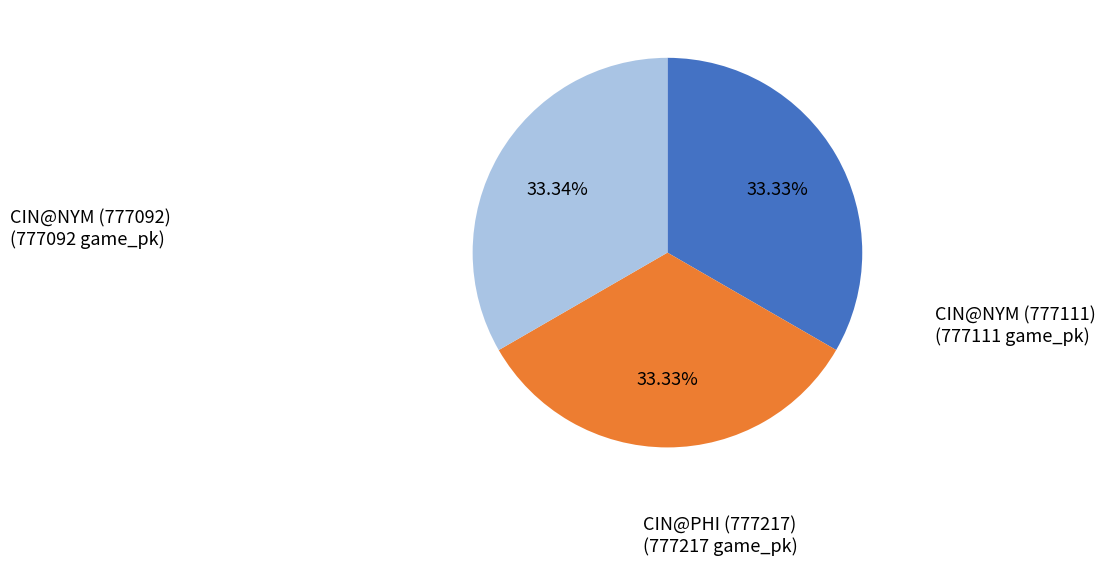

Combined, do CIN@NYM (777111) and CIN@NYM (777092) account for over 50%?

Yes